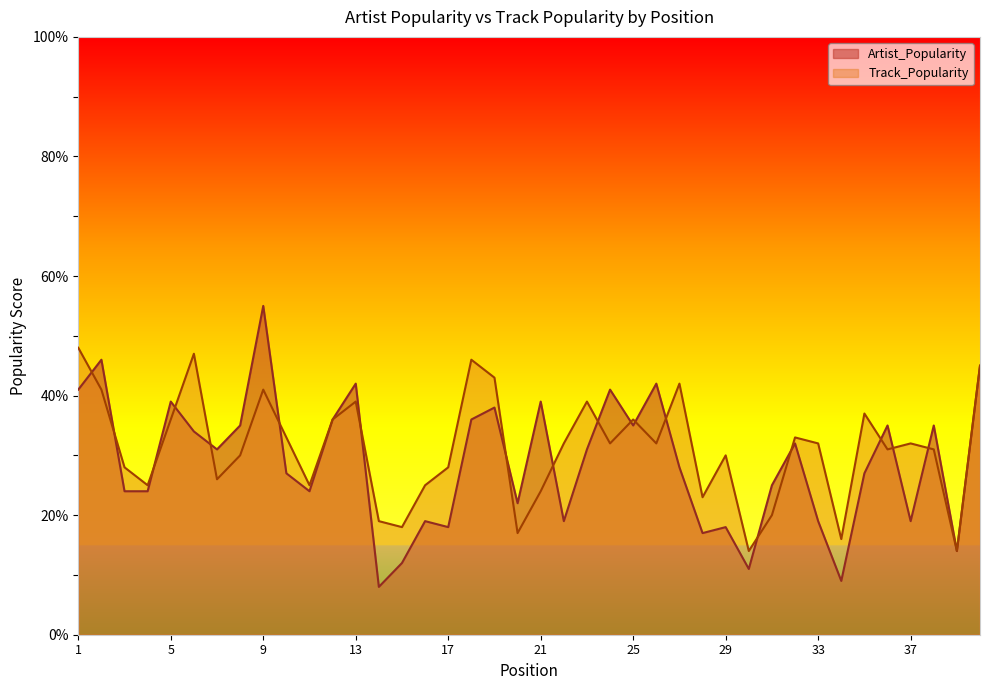

Is the value of Track_Popularity at 4 greater than the value of Artist_Popularity at 34?

Yes